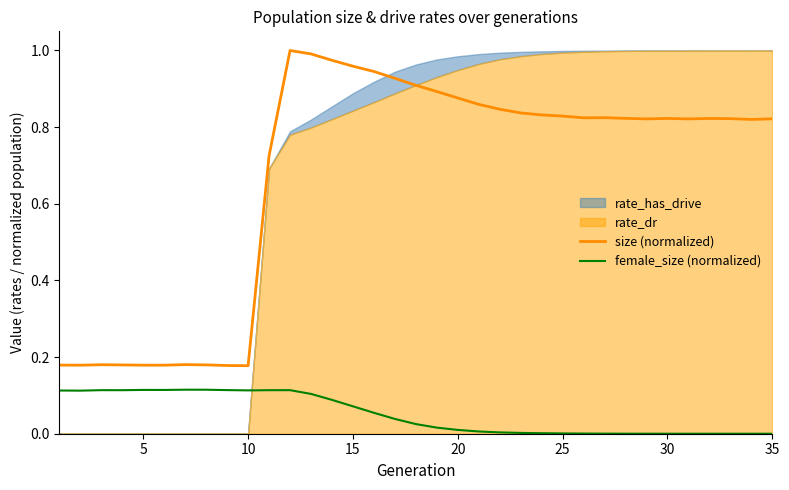

True or false: size (normalized) and female_size (normalized) intersect in this chart.

False